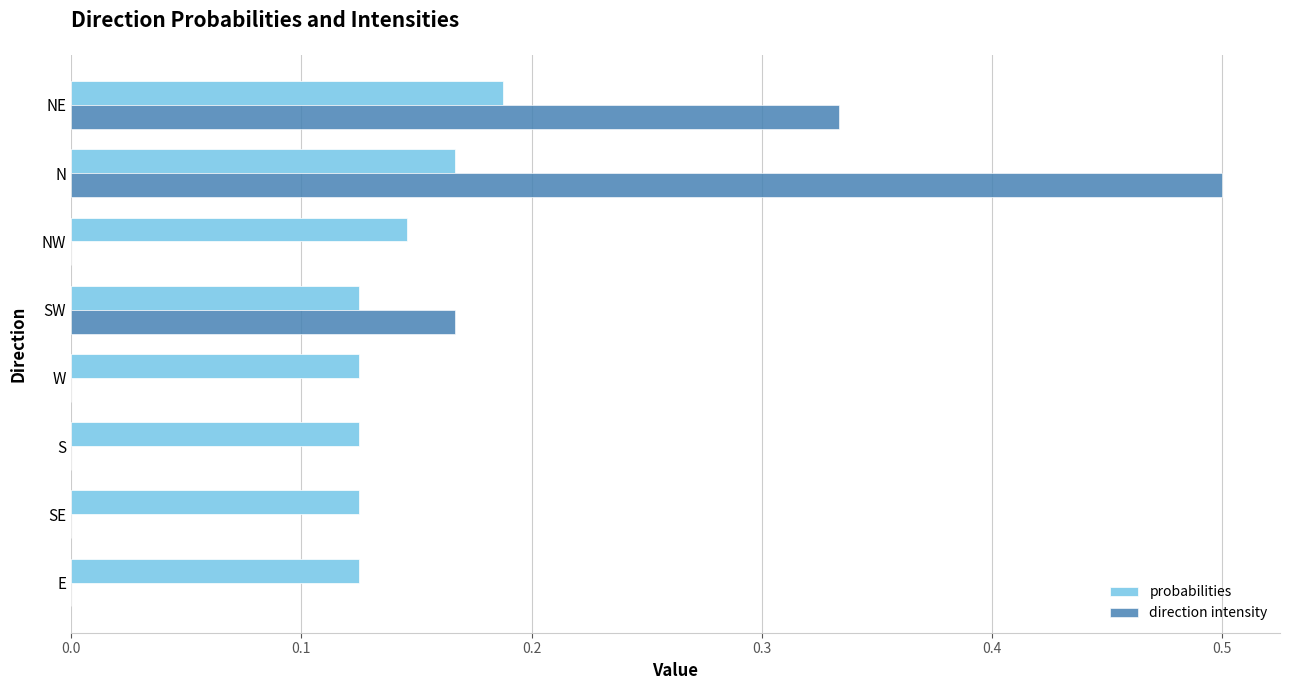

Is it true that direction intensity equals 0.2 at NE?

False